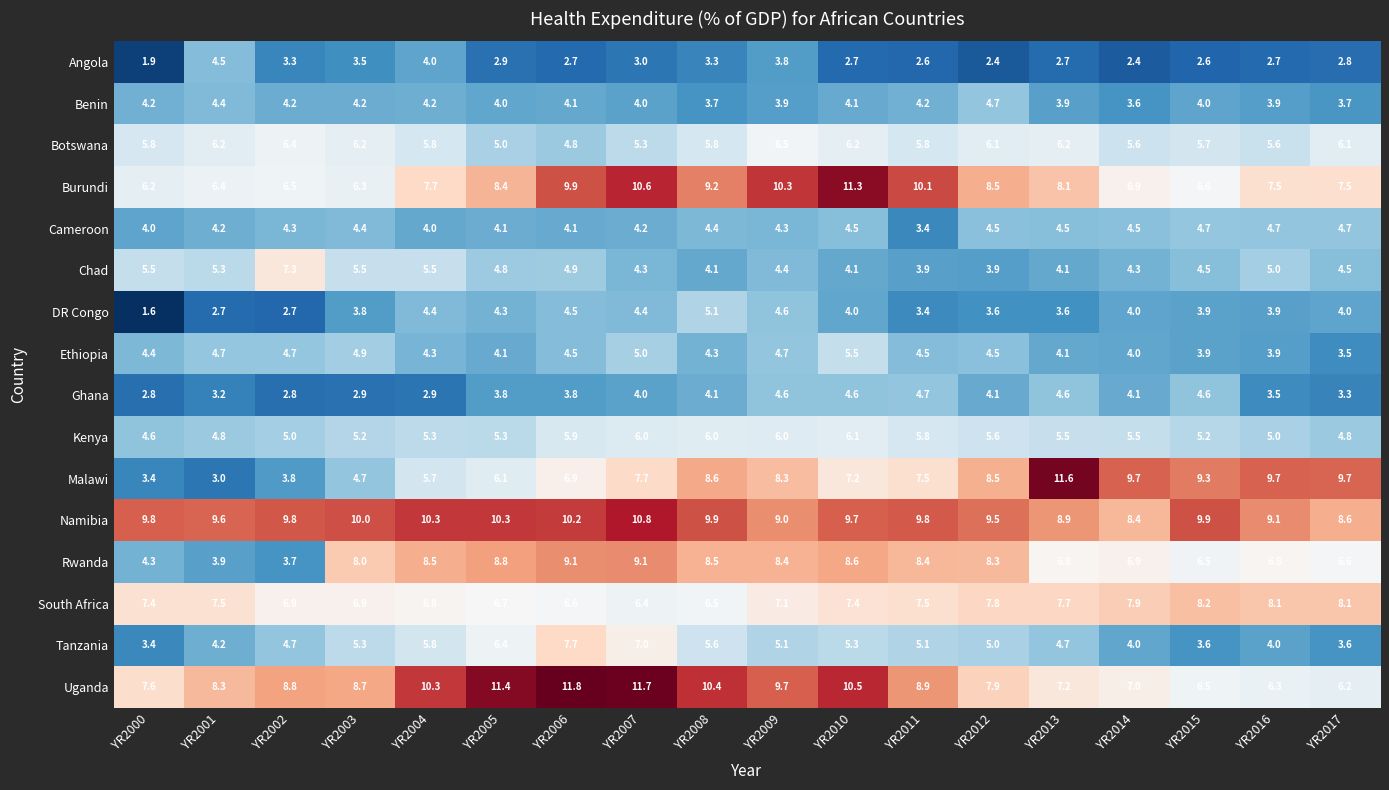

Between YR2000 and YR2002, which series saw the biggest shift?

Chad